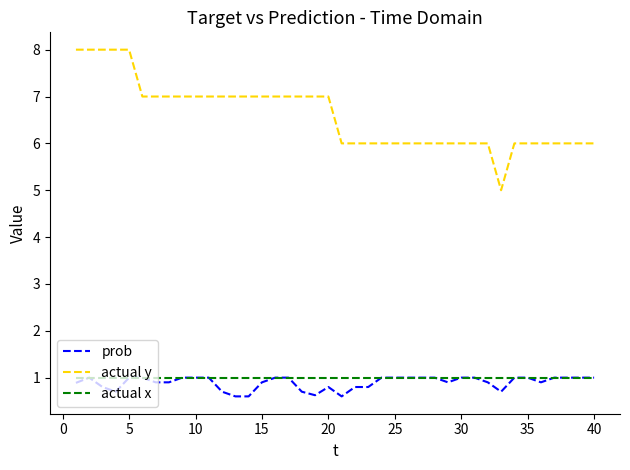

True or false: actual y and actual x intersect in this chart.

False